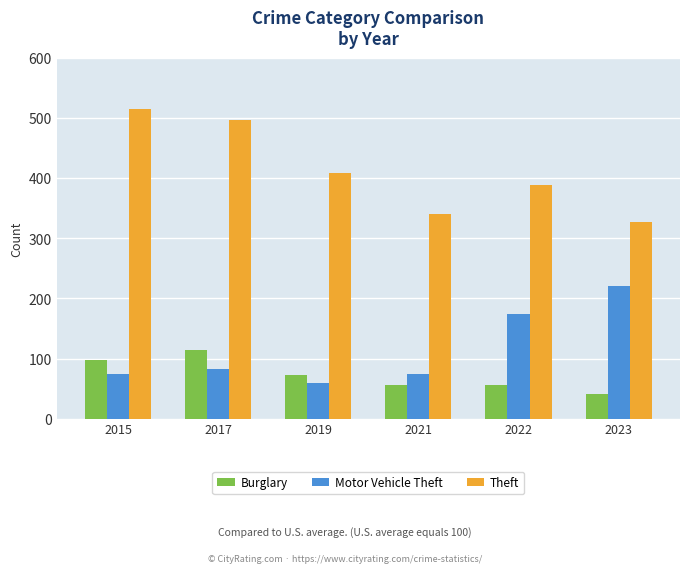

How many data points does each series have?

6